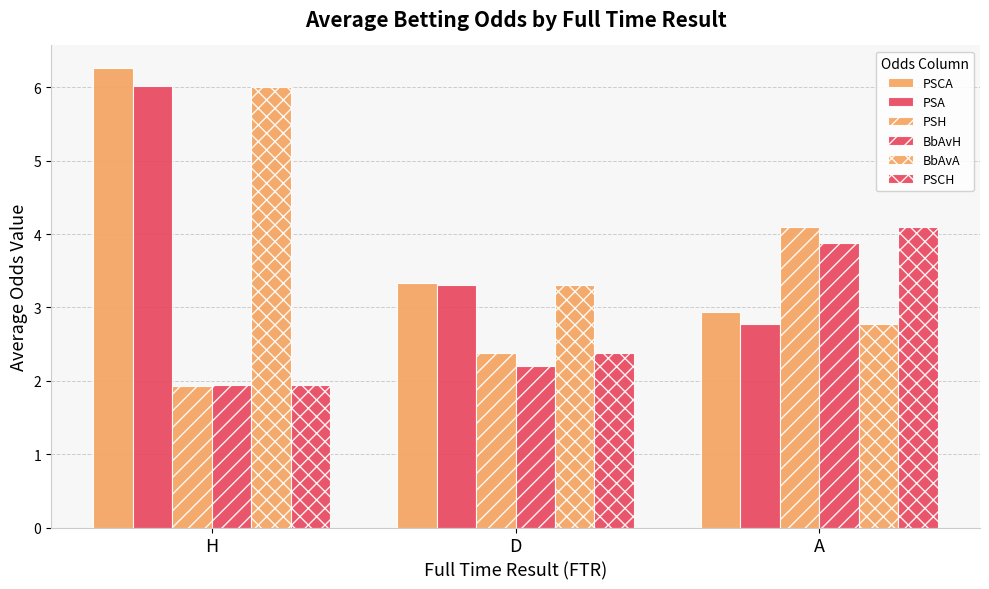

What is the greatest value displayed?

6.3